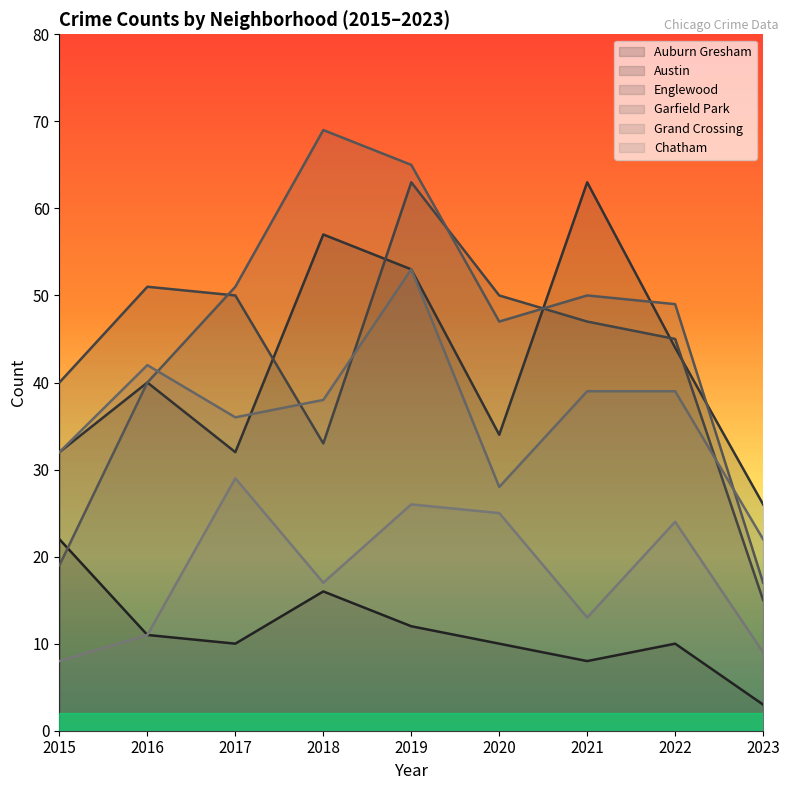

How many values in the Garfield Park series are below 49?

4